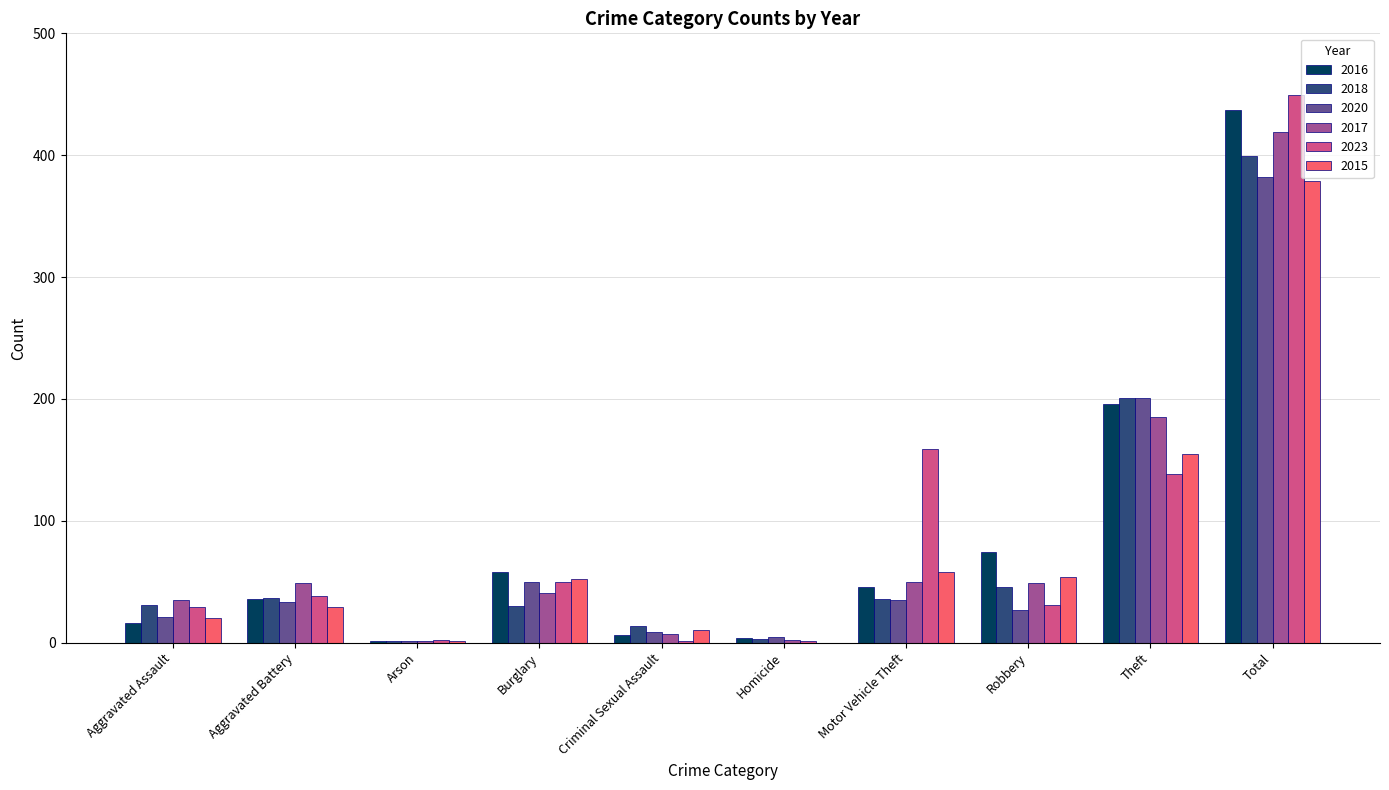

What is the highest value of the 2018 series?

399